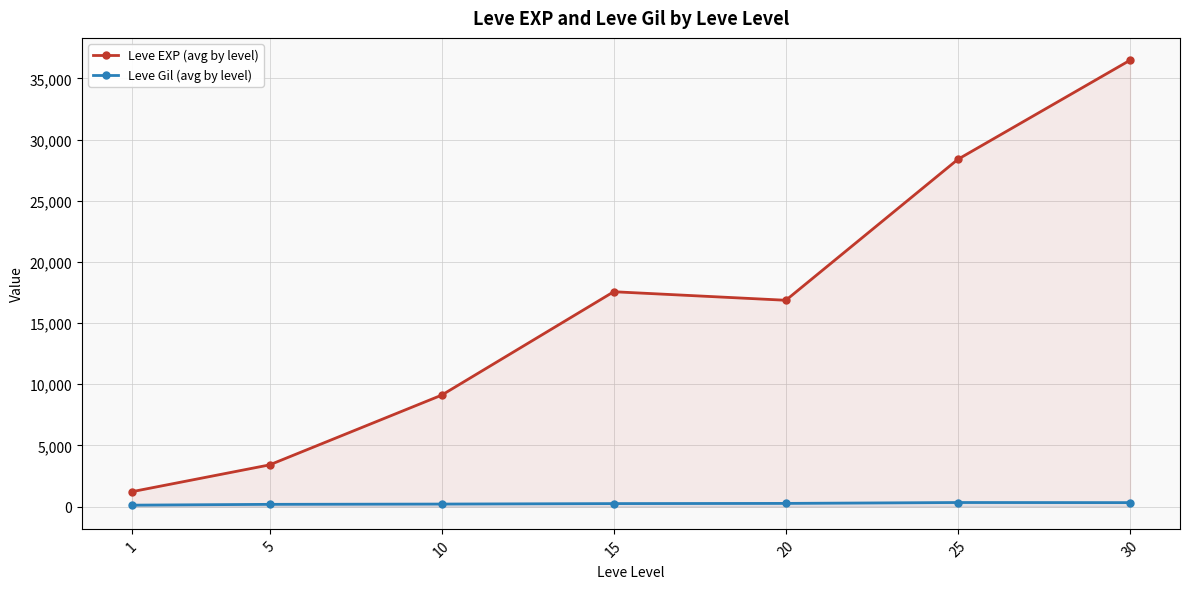

What is the highest value of the Leve EXP (avg by level) series?

36492.5